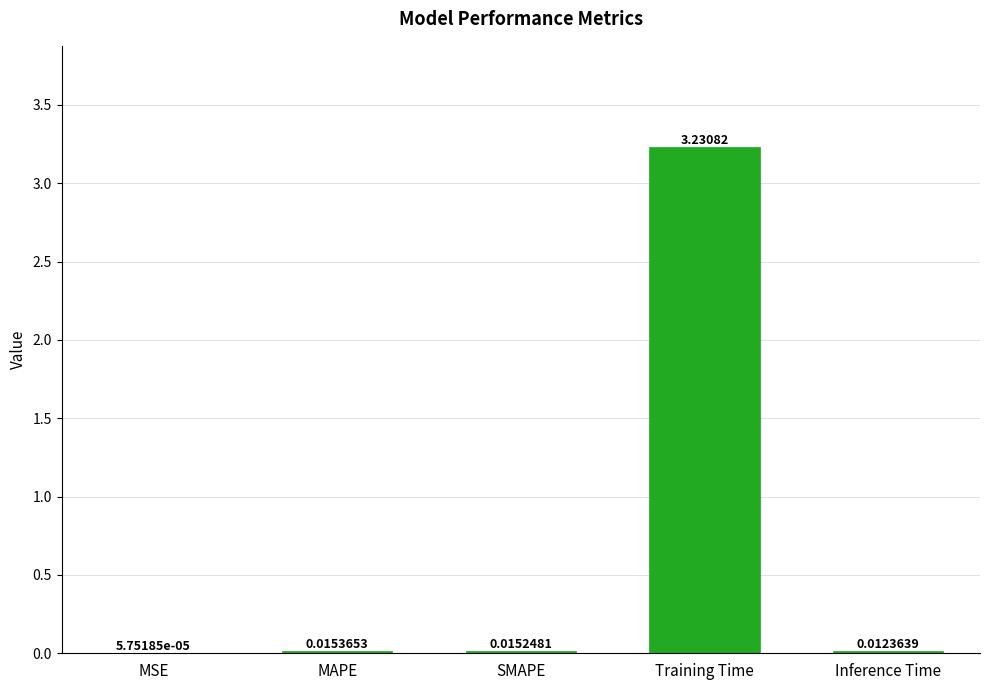

What is the change in value from SMAPE to Training Time?

+3.2